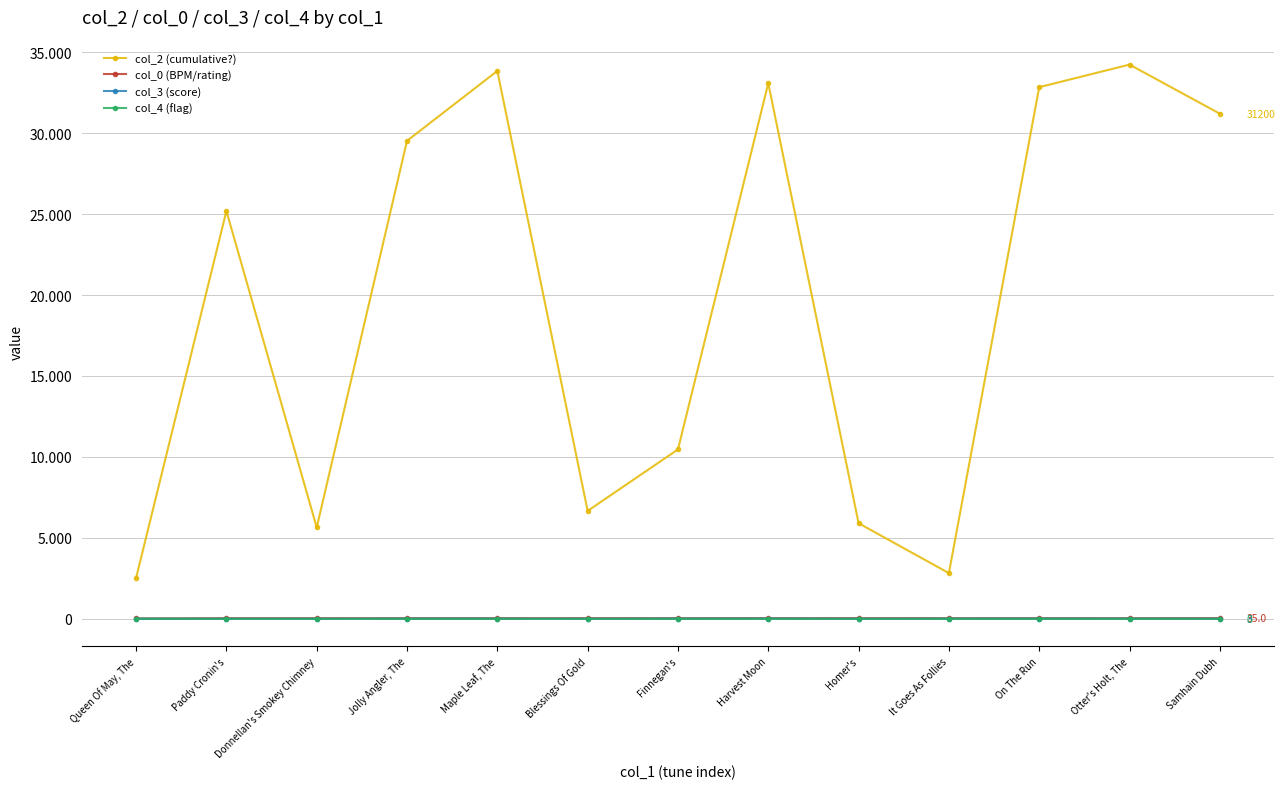

Is this an area chart (filled region under the line)?

No